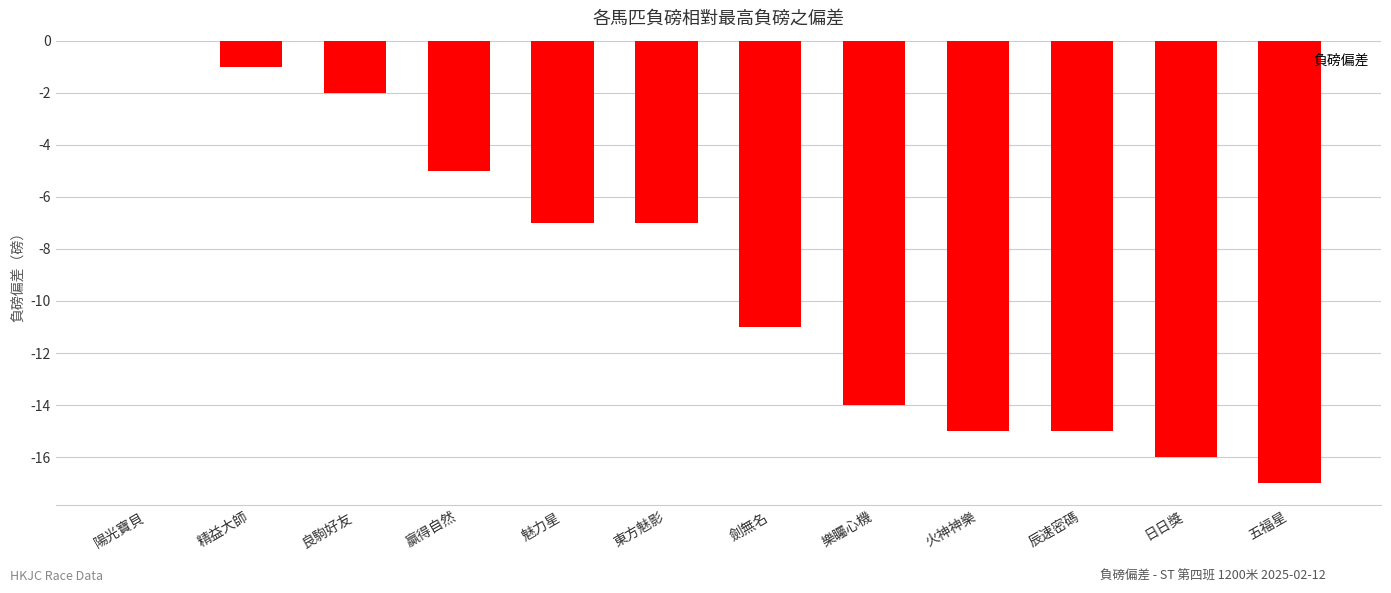

What is the approximate value at 劍無名?

-11